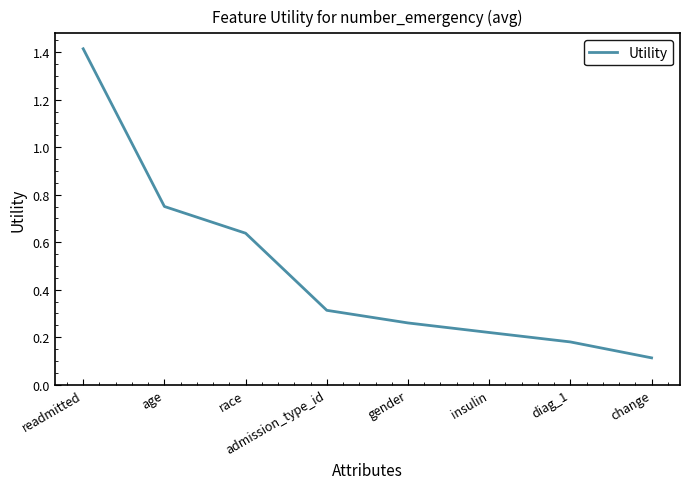

What position from the left is gender?

5